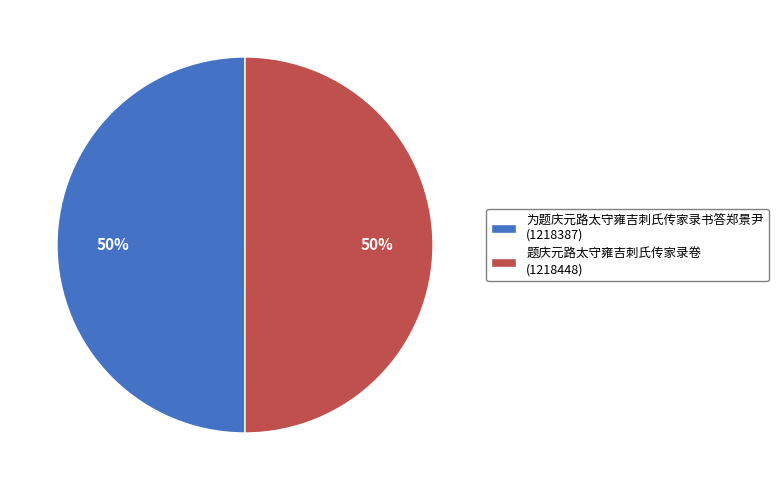

What percentage is the 为题庆元路太守雍吉刺氏传家录书答郑景尹 slice, to the nearest percent?

50%